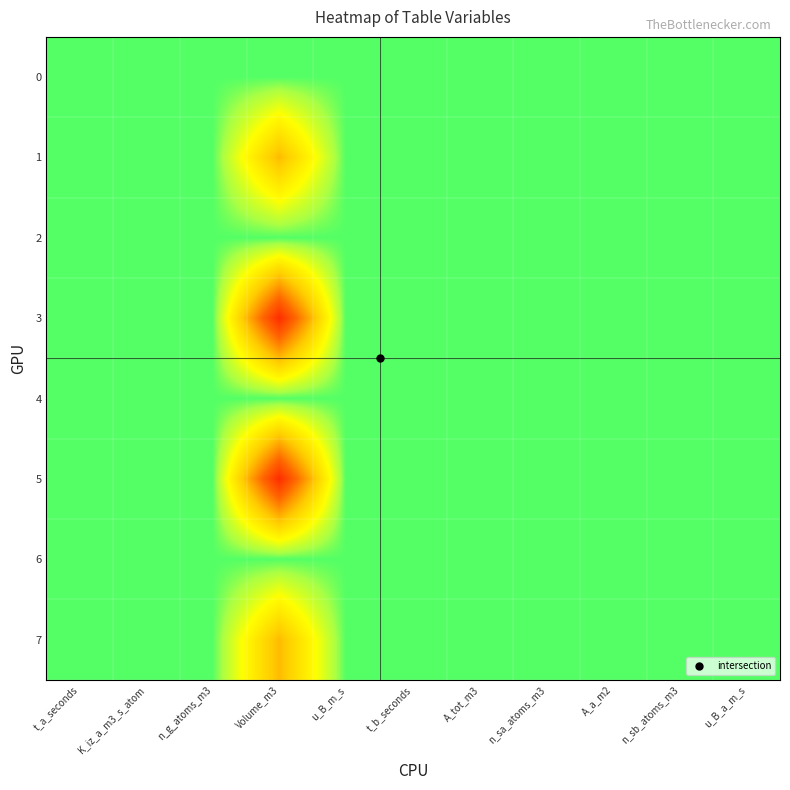

Rank the series at A_tot_m3 from lowest to highest value.

0, 1, 2, 3, 4, 5, 6, 7